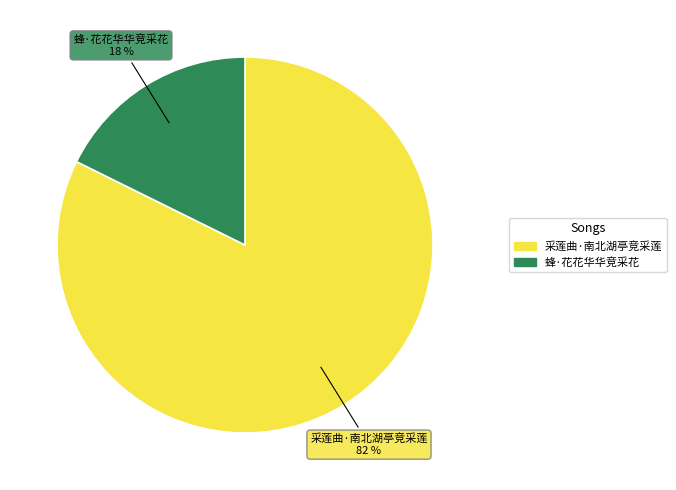

Is there a majority slice in this chart?

Yes